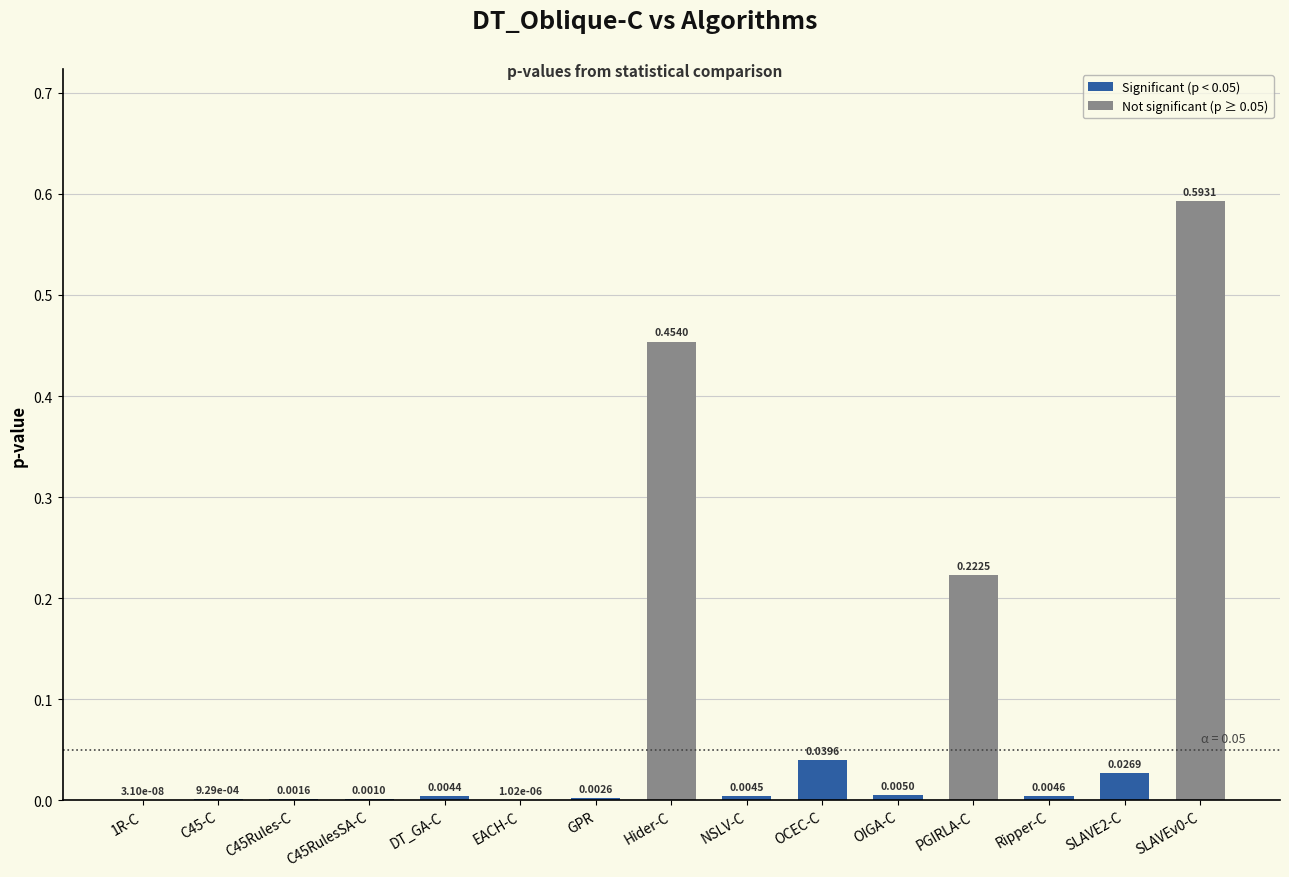

Which has a higher value, EACH-C or PGIRLA-C?

PGIRLA-C